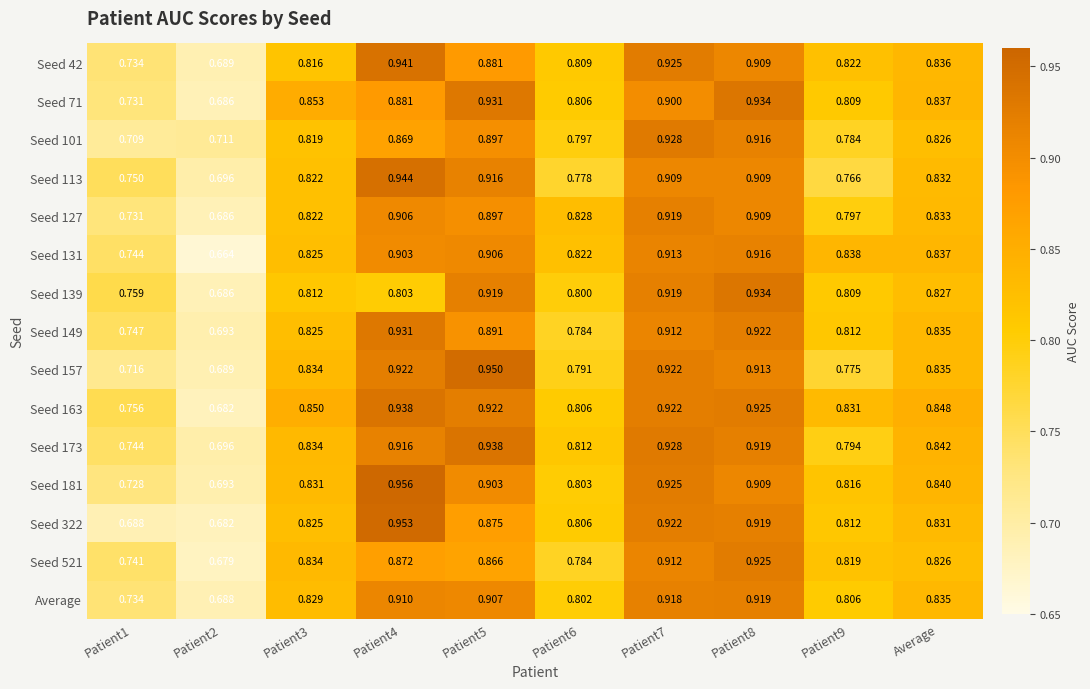

Is the value of Seed 113 at Average greater than the value of Seed 71 at Patient2?

Yes